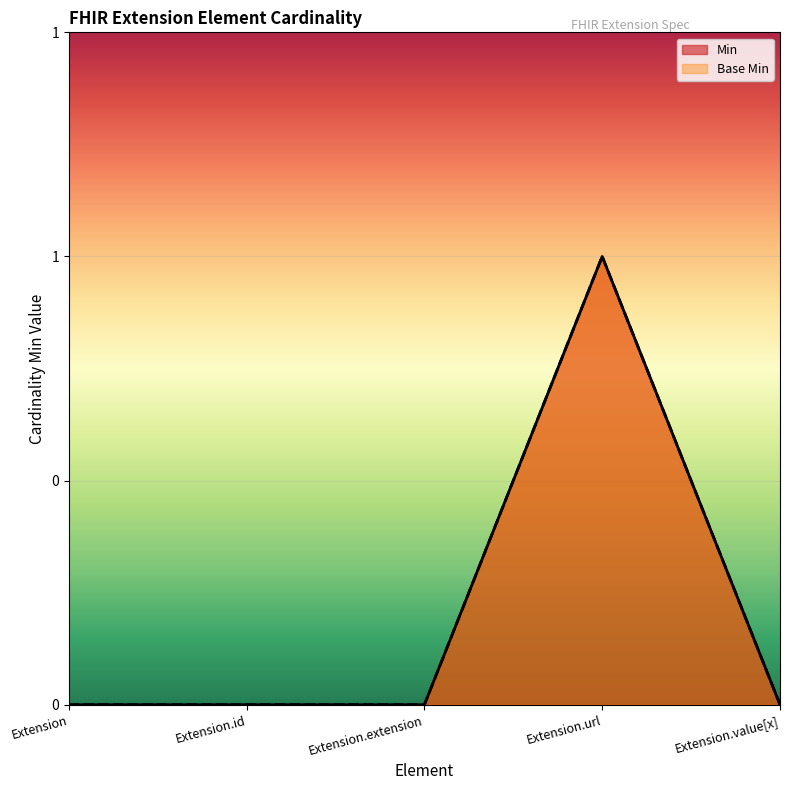

What are all the series names shown in the legend?

Min, Base Min